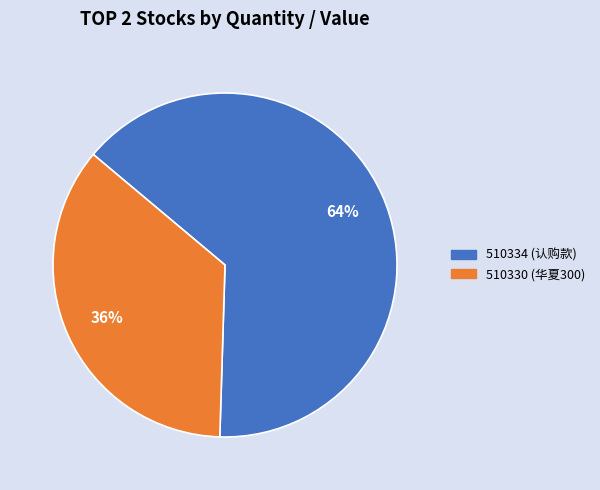

To the nearest percent, what is the combined percentage of 510330 and 510334?

100%